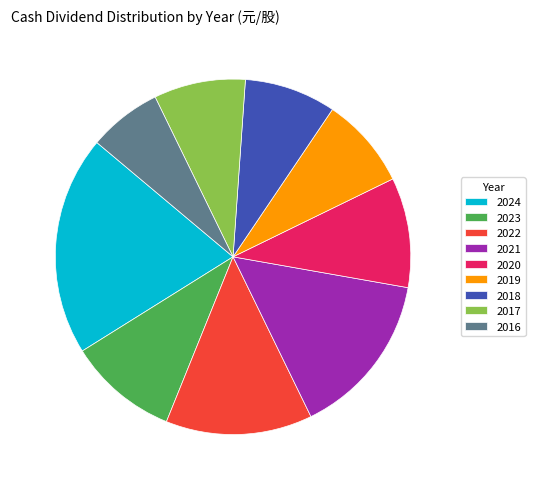

True or false: 2022 accounts for 13% of the total.

True